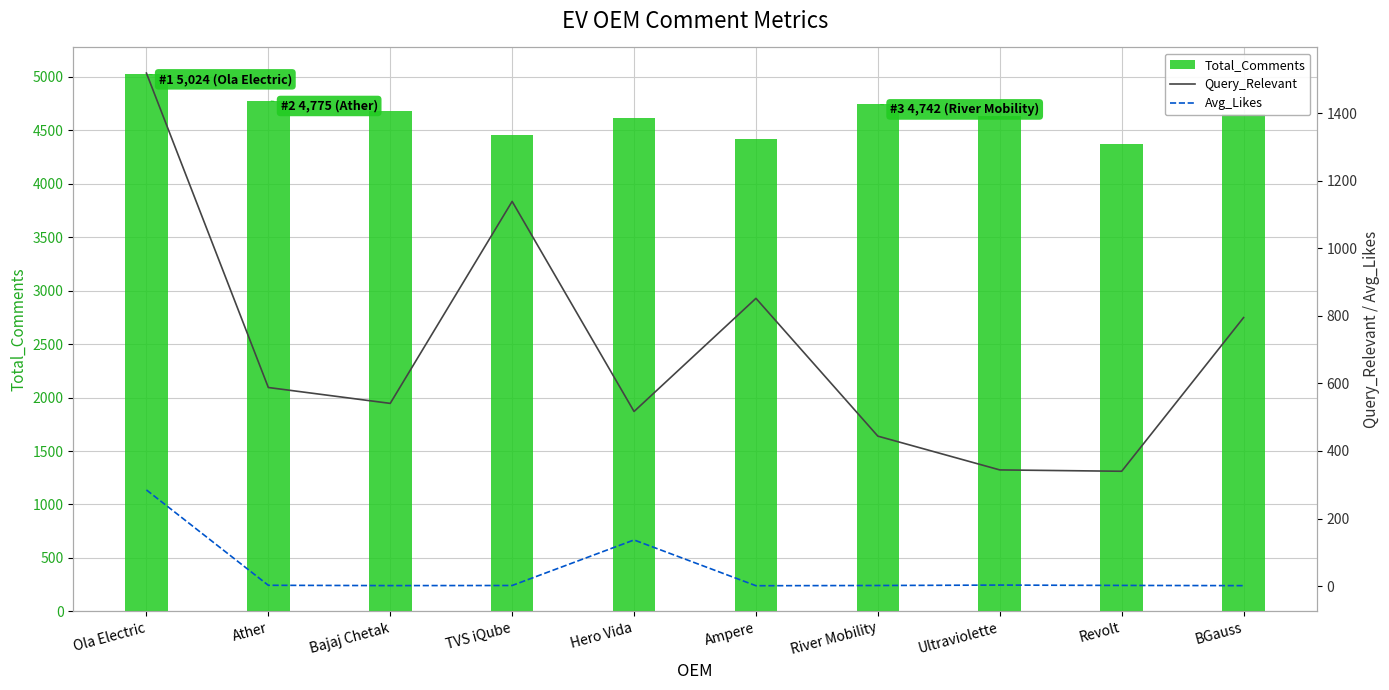

What is the label of the 3rd bar from the left?

Bajaj Chetak